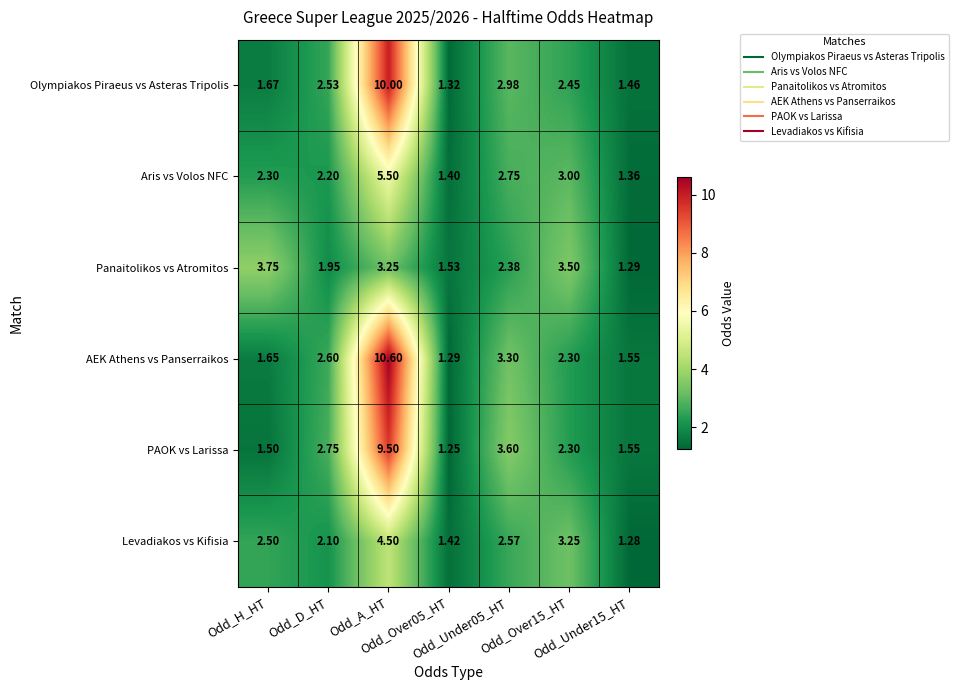

List the series in order of their peak value, lowest first.

Panaitolikos vs Atromitos, Levadiakos vs Kifisia, Aris vs Volos NFC, PAOK vs Larissa, Olympiakos Piraeus vs Asteras Tripolis, AEK Athens vs Panserraikos